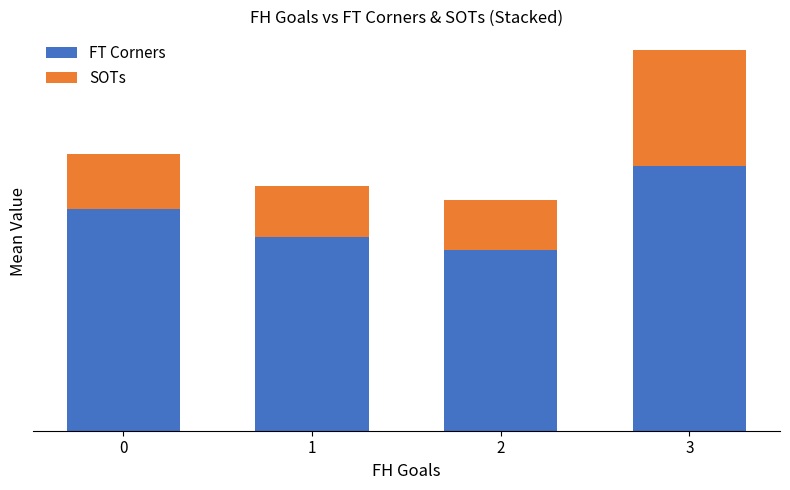

What are all the series names shown in the legend?

FT Corners, SOTs